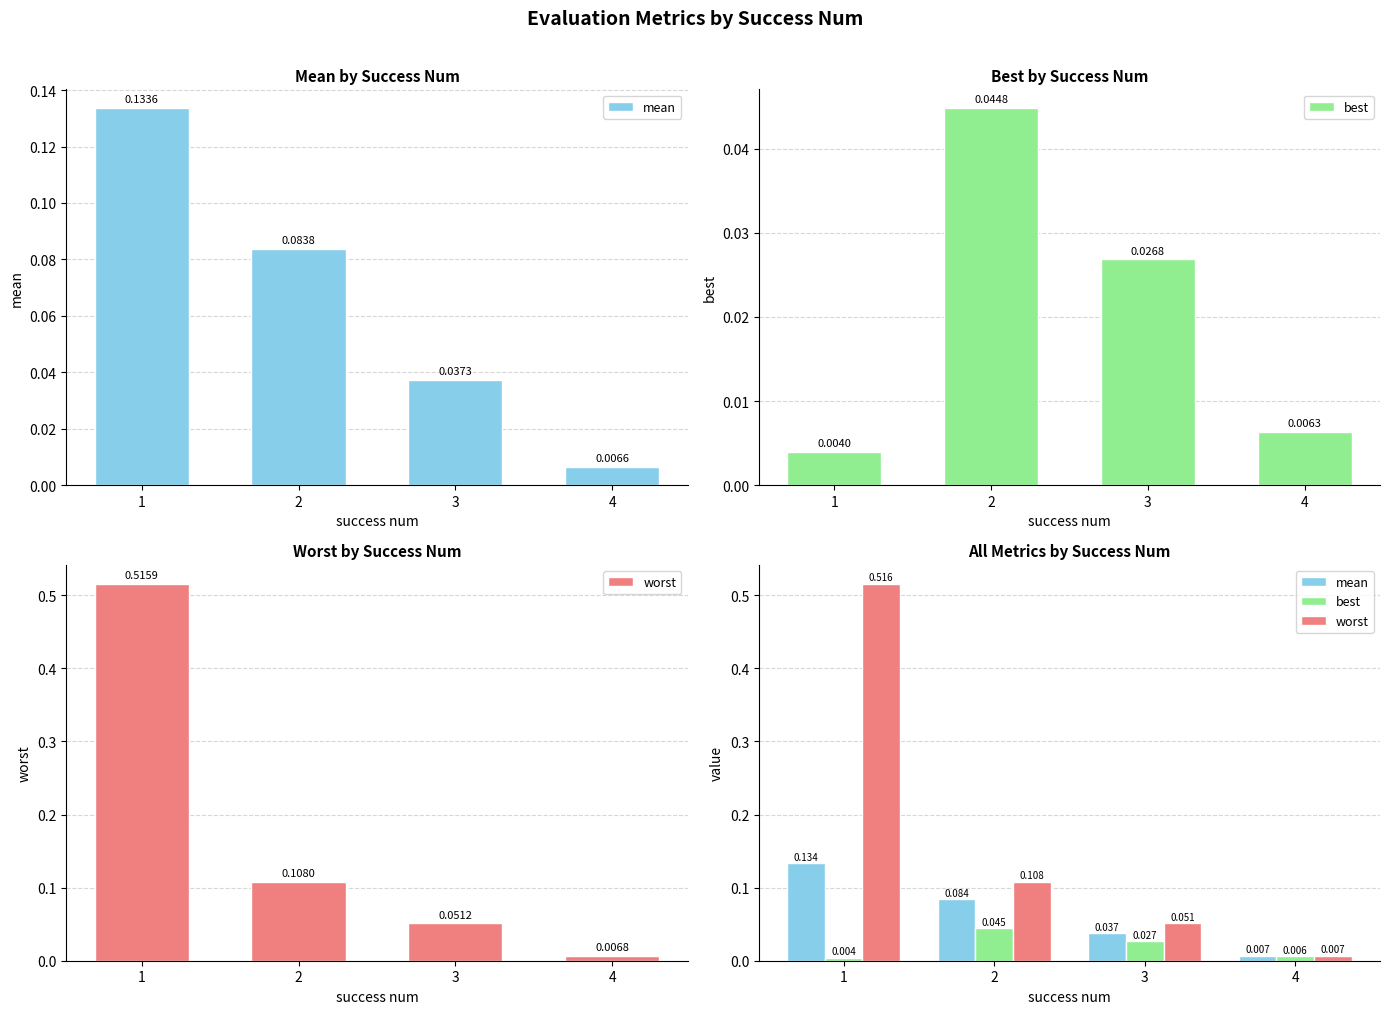

Which has a higher value, 3 or 4?

3